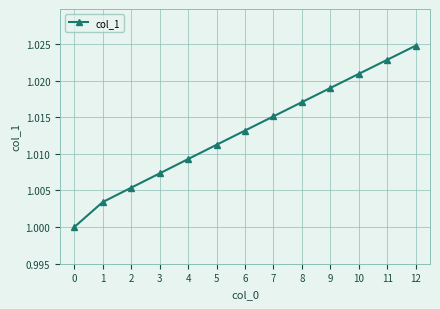

Rank the categories by value from highest to lowest.

12, 11, 10, 9, 8, 7, 6, 5, 4, 3, 2, 1, 0